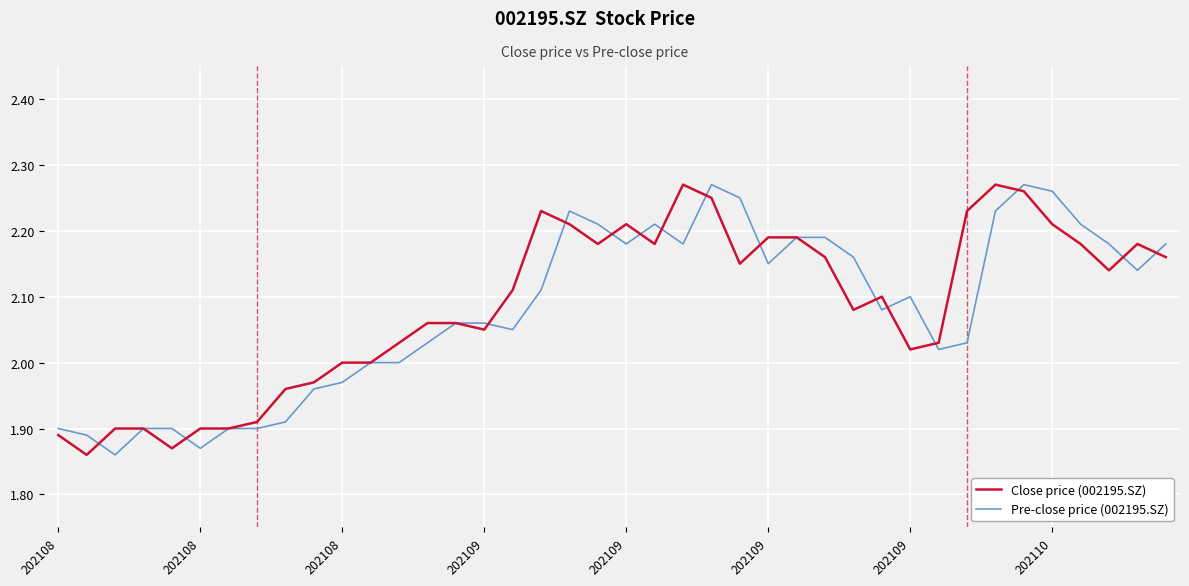

After their last crossing, which series has the higher values: Close price (002195.SZ) or Pre-close price (002195.SZ)?

Pre-close price (002195.SZ)